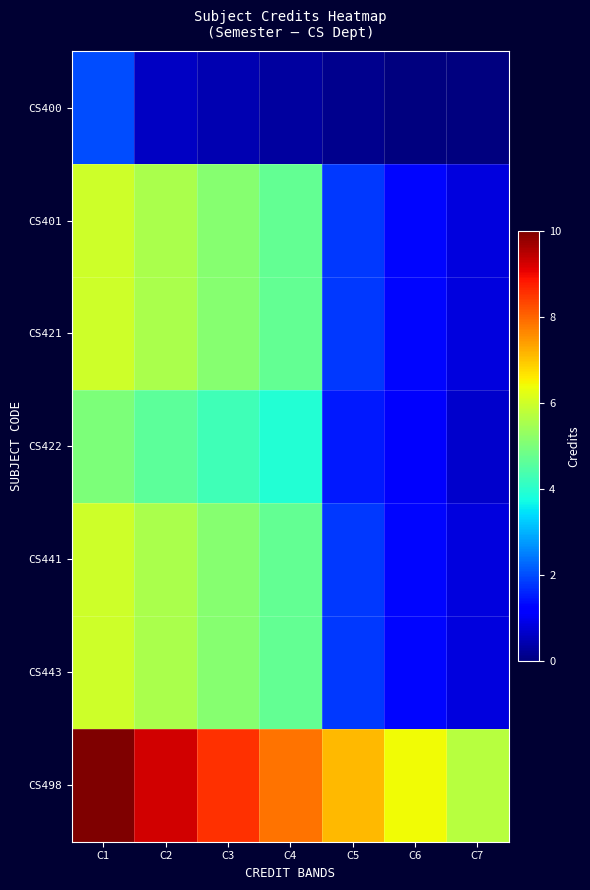

Which series has the largest total across all categories?

CS498